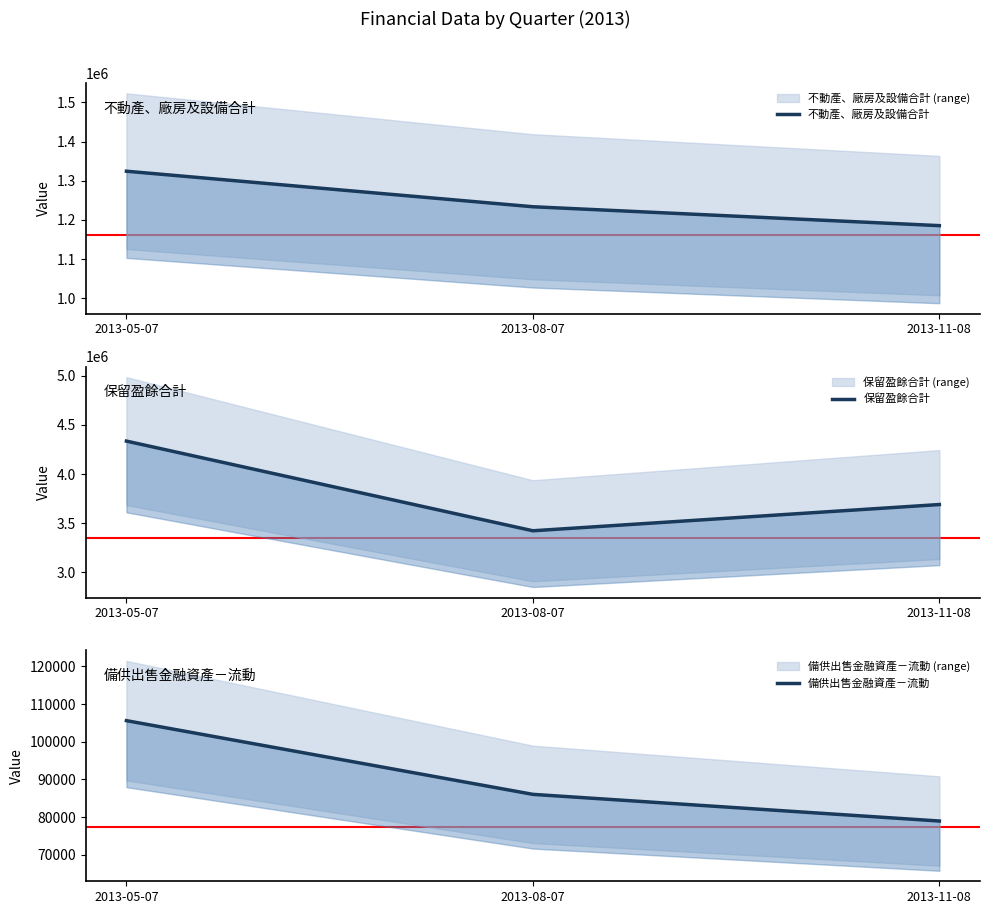

What is the label of the 3rd point from the right?

2013-05-07